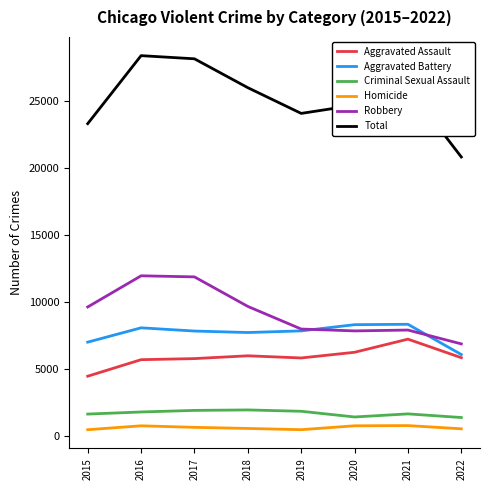

Which series has the widest spread of values?

Total